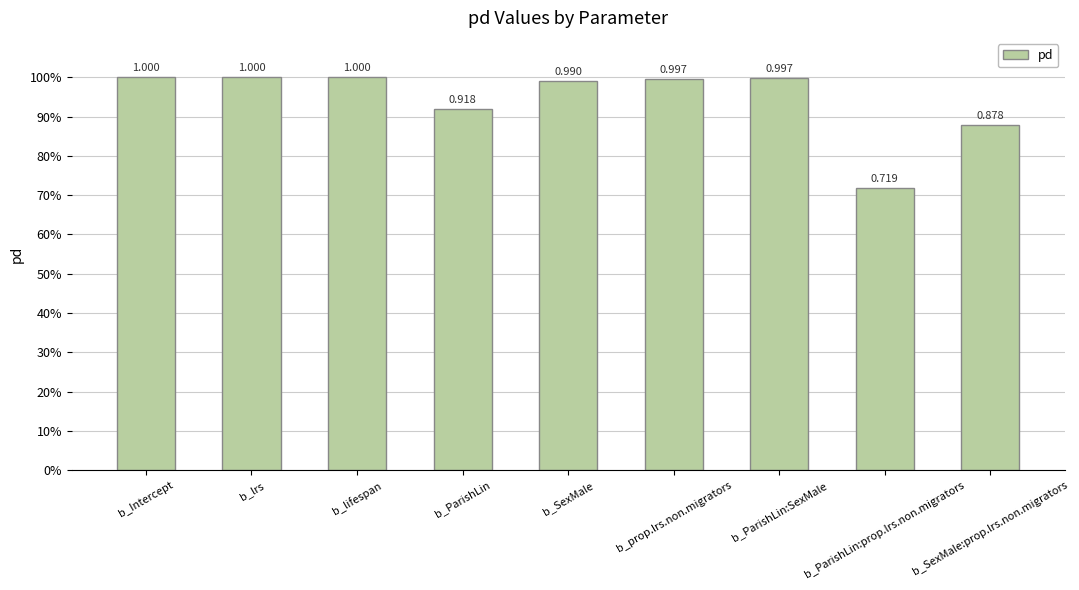

Reading right to left, list all the values displayed in this chart.

0.9	0.7	1.0	1.0	1.0	0.9	1.0	1.0	1.0